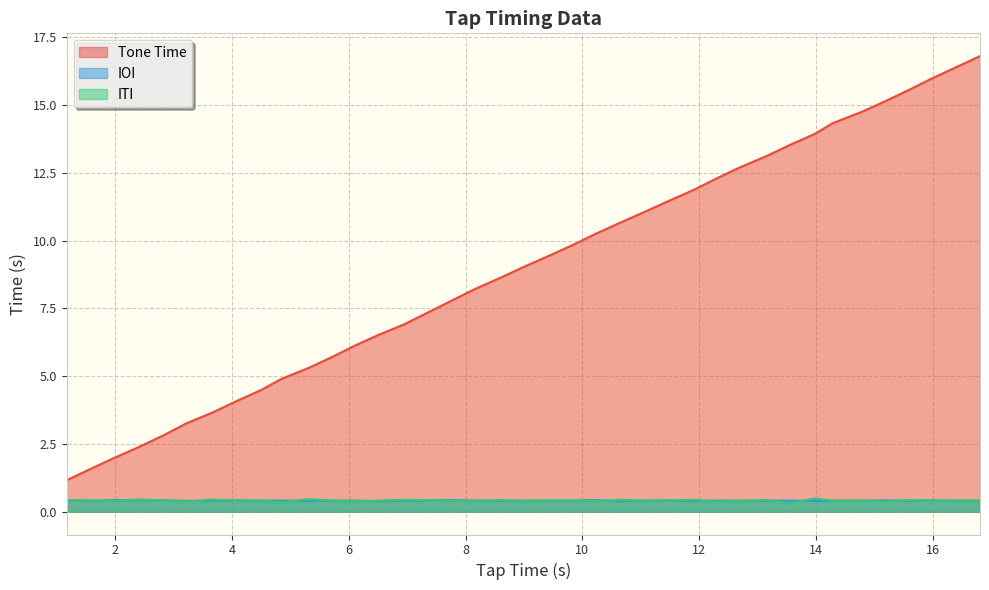

In ITI, how many points are lower than both neighbors (excluding endpoints)?

13